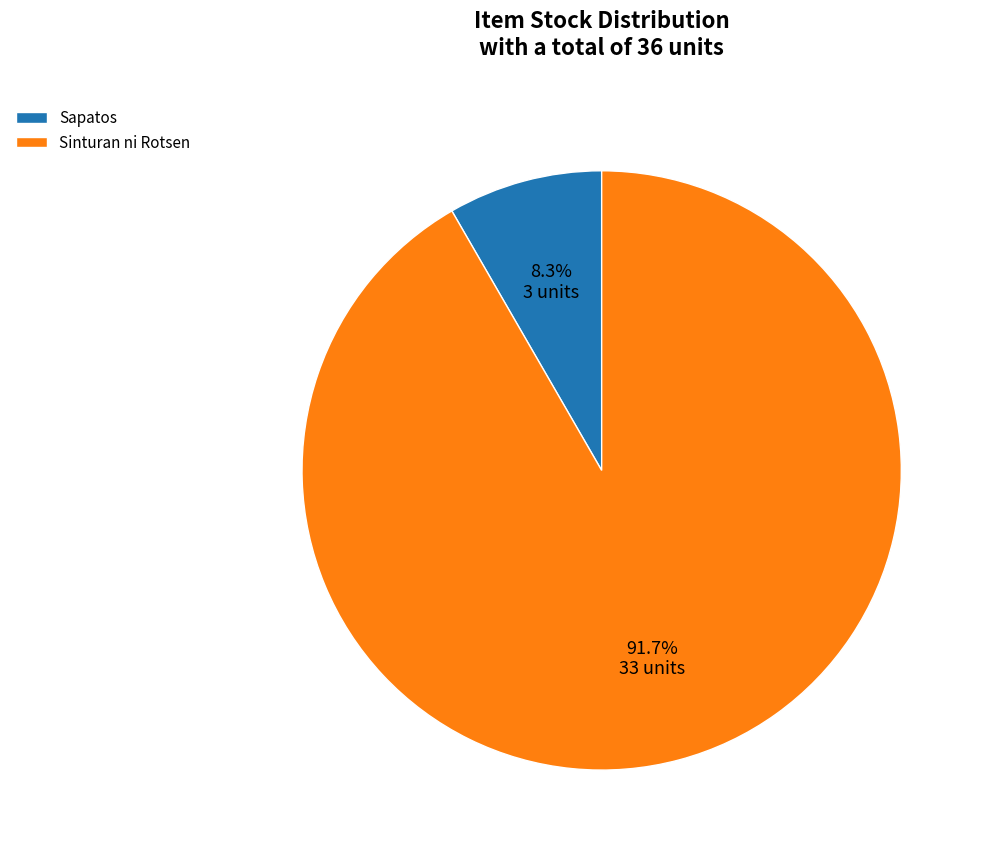

Which has a higher value, Sinturan ni Rotsen or Sapatos?

Sinturan ni Rotsen